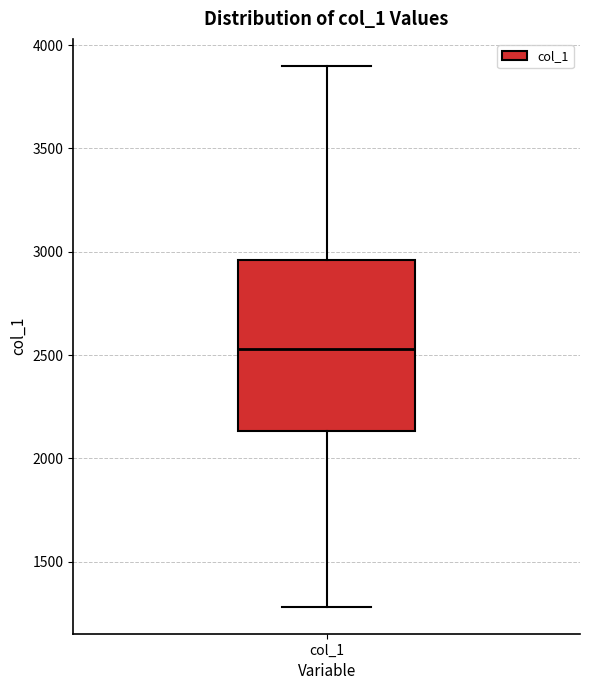

Read this box plot against the y-axis: the position of the median line, the range covered by the box, and the ends of both whiskers. The values are not printed on the chart, so give them approximately, as read against the axis.

median 2550, box 2150 to 2950, whiskers 1300 to 3900